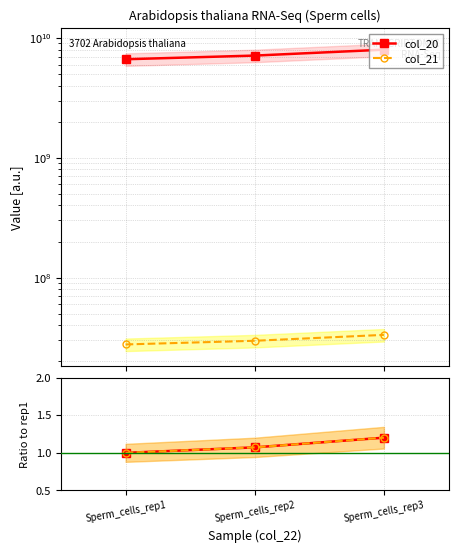

What is the difference between the highest and lowest values at Sperm_cells_rep1?

6646671599.0